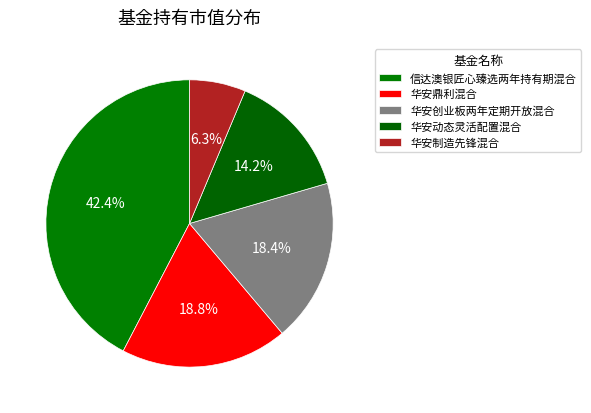

True or false: 华安创业板两年定期开放混合 accounts for 18% of the total.

True